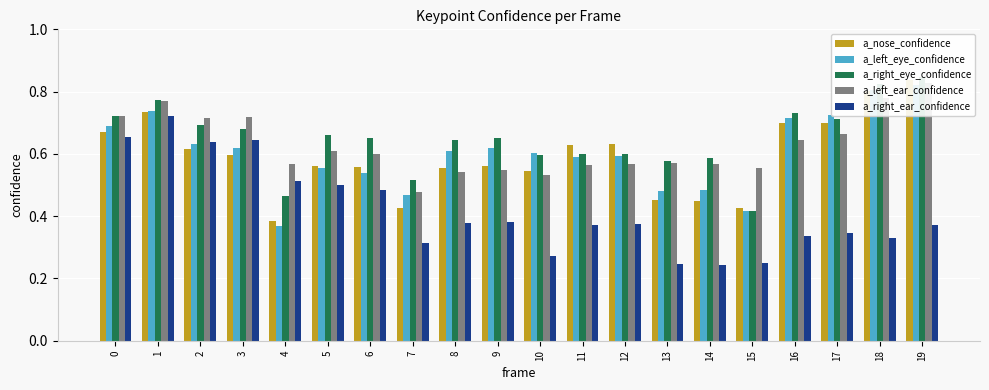

Count the number of categories in the chart.

20